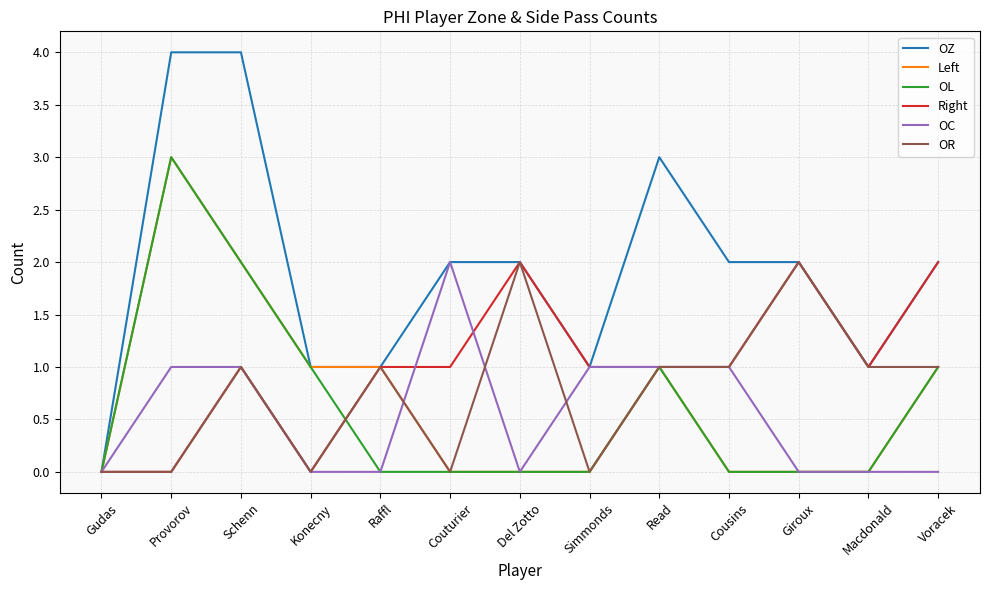

Which series has the largest range (max minus min)?

OZ